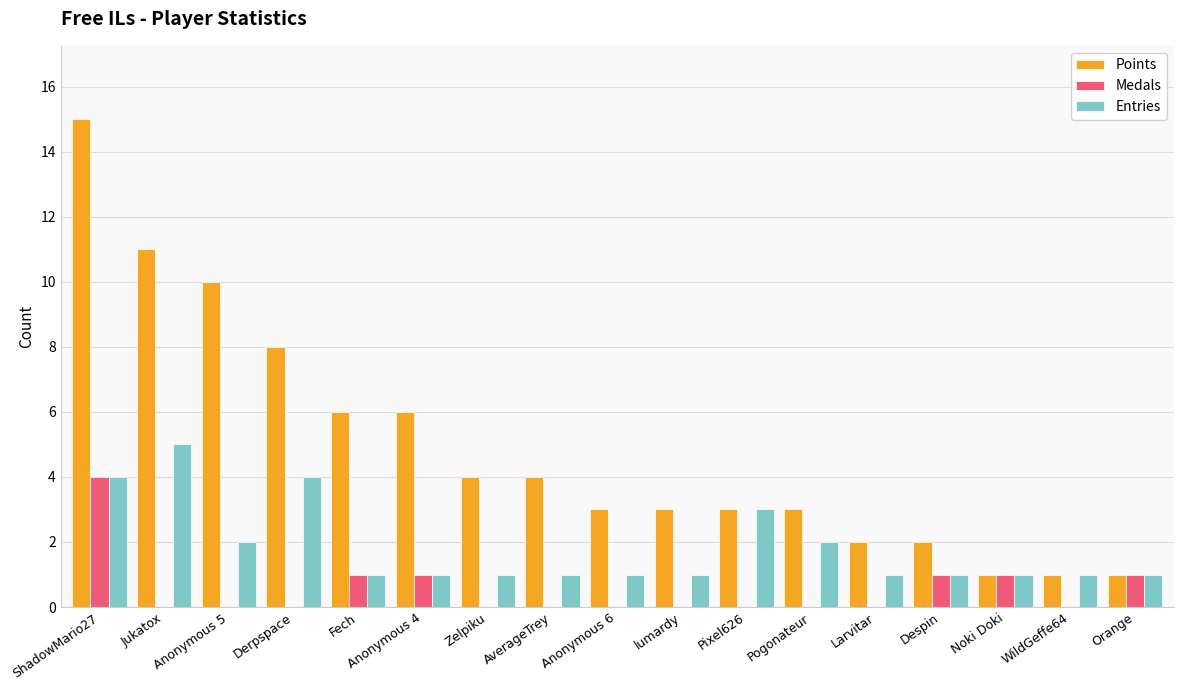

Is the value of Points at Pixel626 greater than the value of Entries at Derpspace?

No